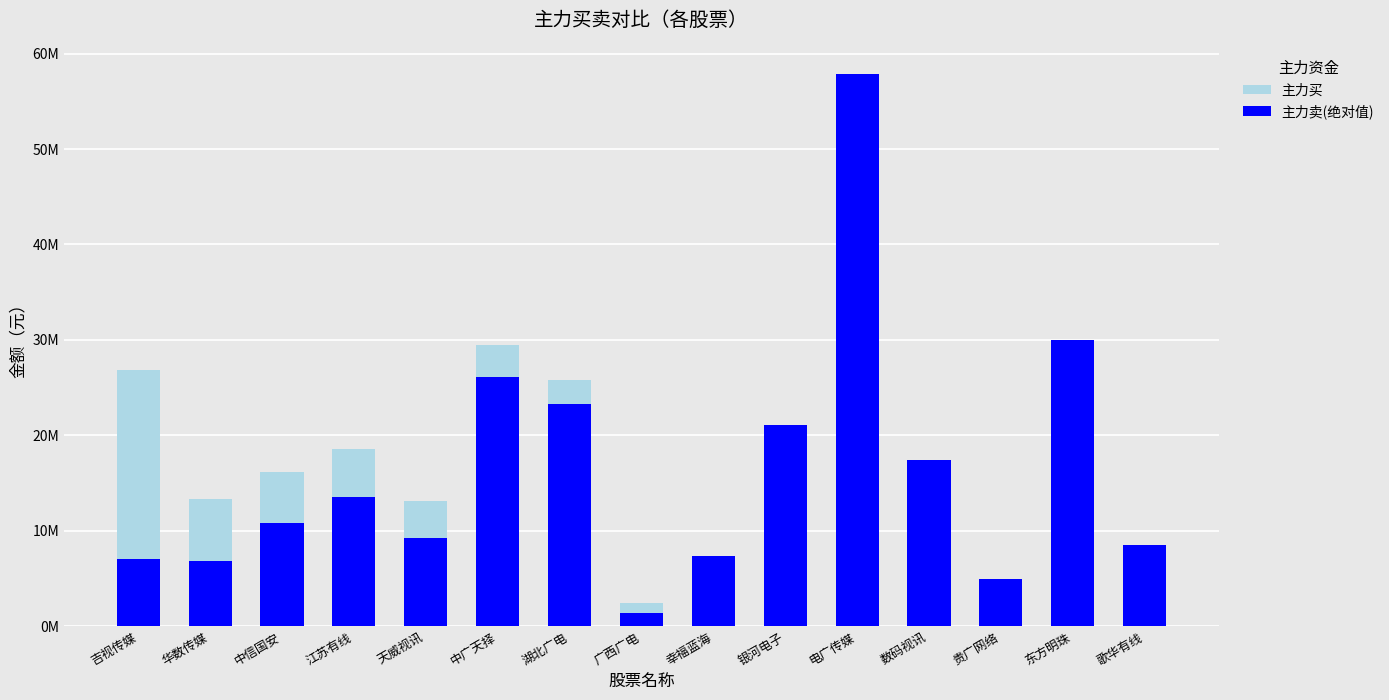

Is it true that 主力买 equals 57815982 at 电广传媒?

True